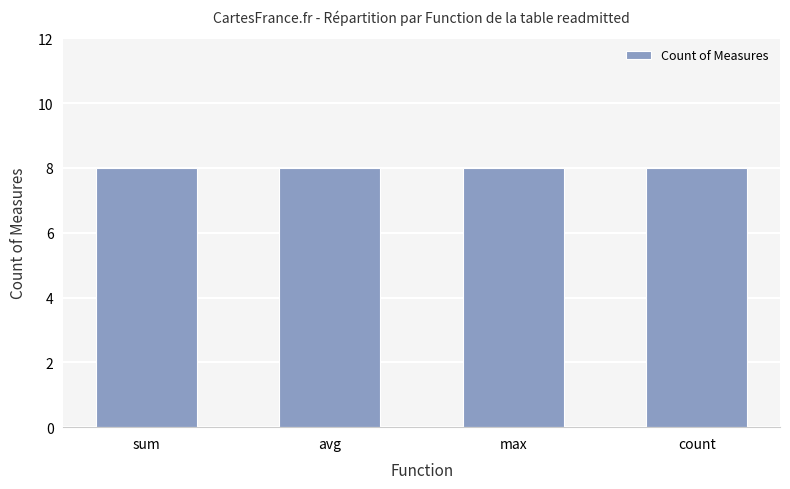

Does the chart contain any negative values?

No